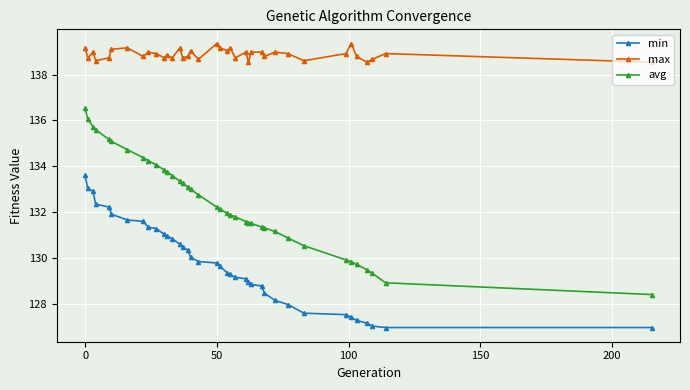

True or false: min and max cross at least once.

False